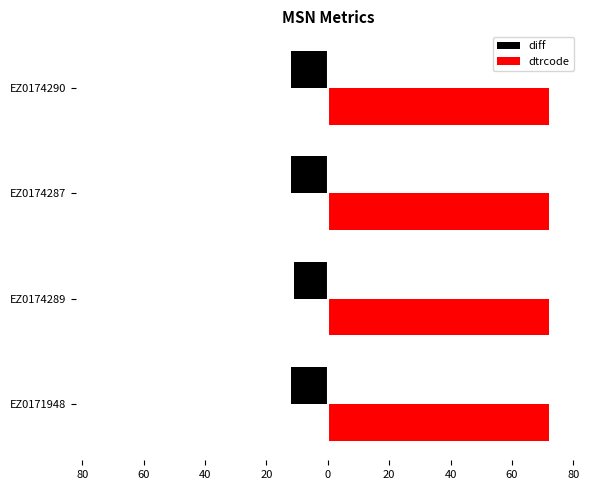

What are all the series names shown in the legend?

diff, dtrcode